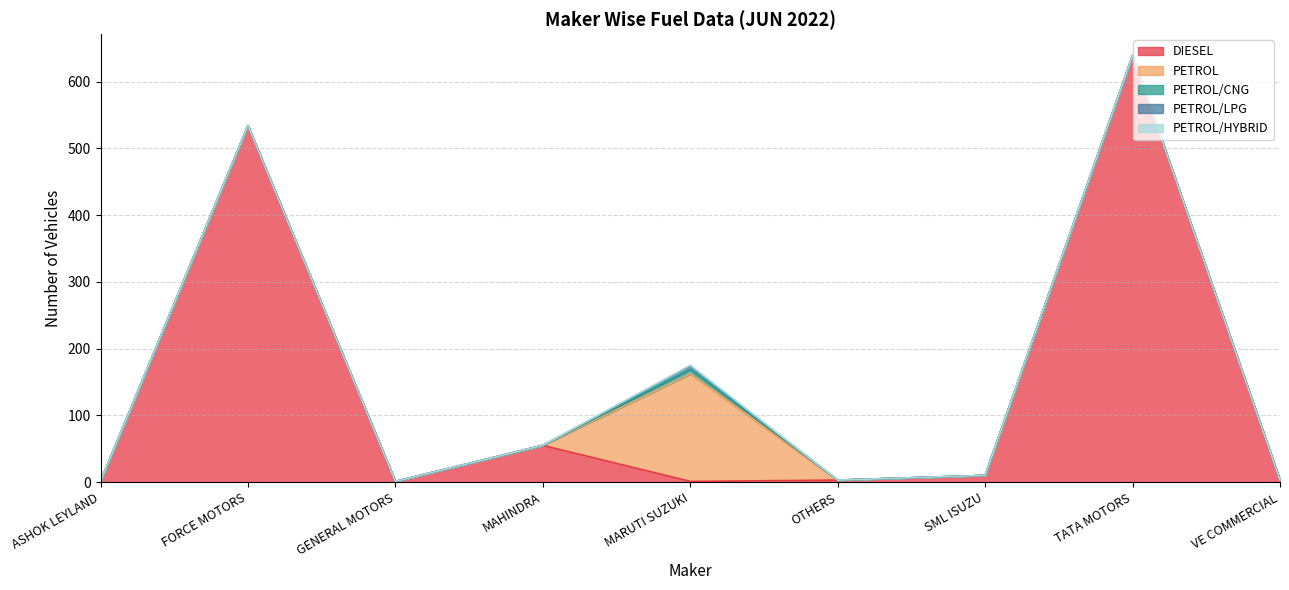

True or false: PETROL and PETROL/CNG intersect in this chart.

False